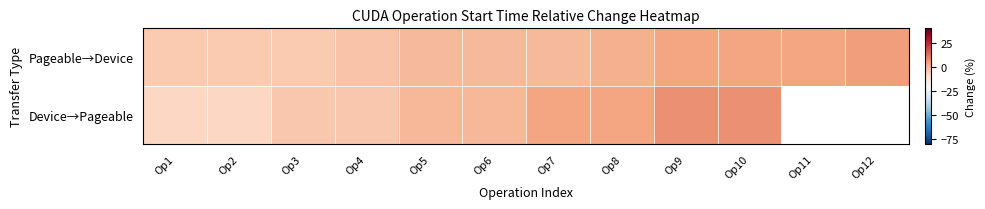

What is the smallest value displayed?

-7.6